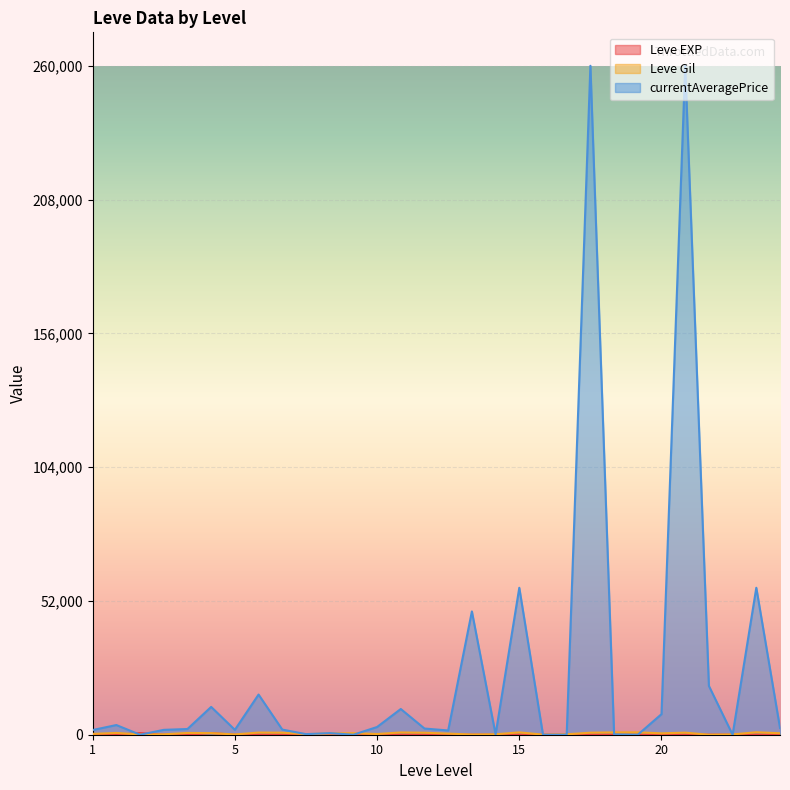

Reading left to right, what are all the values shown in this chart?

Leve EXP: 1	1	630	1	1	630	4	6	2	5	2	3	4	7	3	9	13	9	18	13	7	24	18	14	9	16	28	17	12	8
Leve Gil: 330	690	112	160	690	630	110	840	790	220	490	600	280	880	780	430	90	170	910	40	170	790	910	920	540	800	10	120	960	570
currentAveragePrice: 1820	3763	0	1893	2219	10810	1894	15611	1997	232	625	0	2999	9999	2403	1654	47924	129	57114	0	0	260000	129	0	7999	260000	18969	0	57114	2634